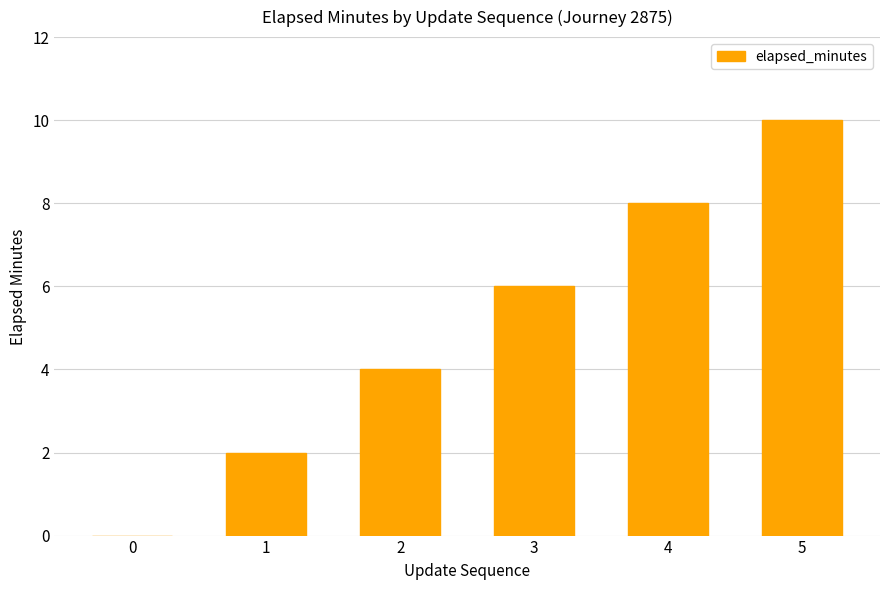

What is the sum of all values?

30